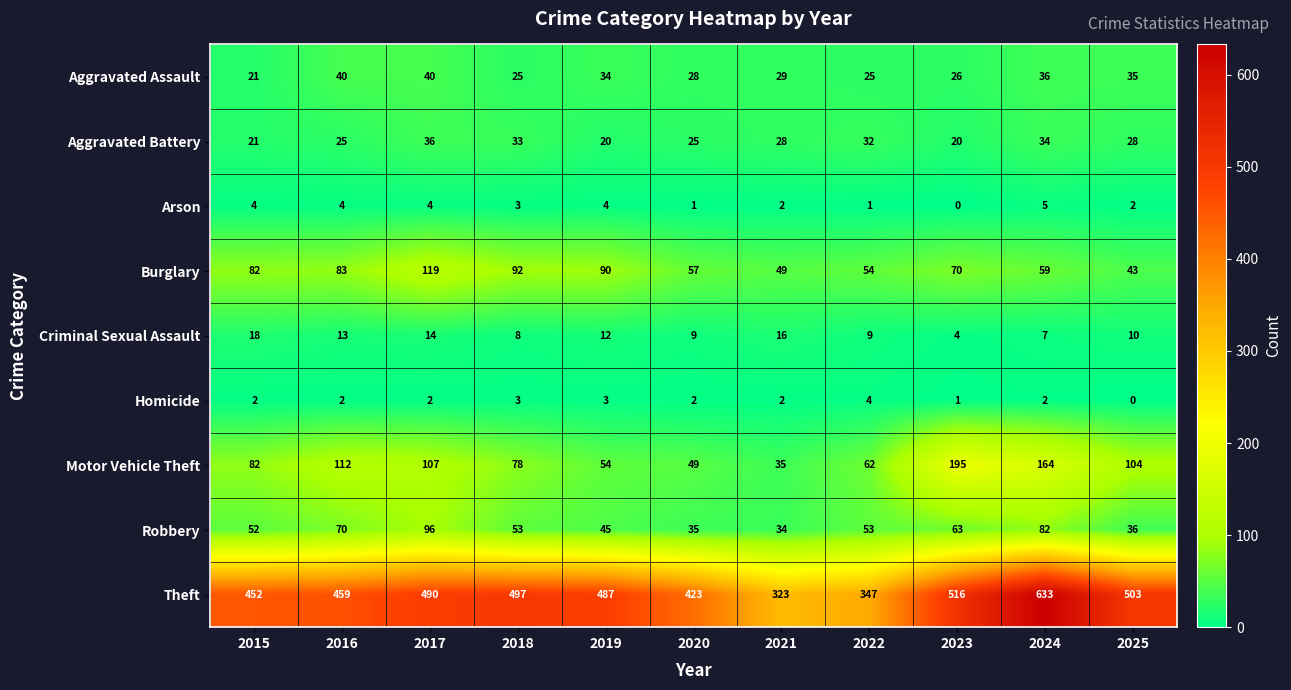

What value does the Motor Vehicle Theft series have at 2016?

112